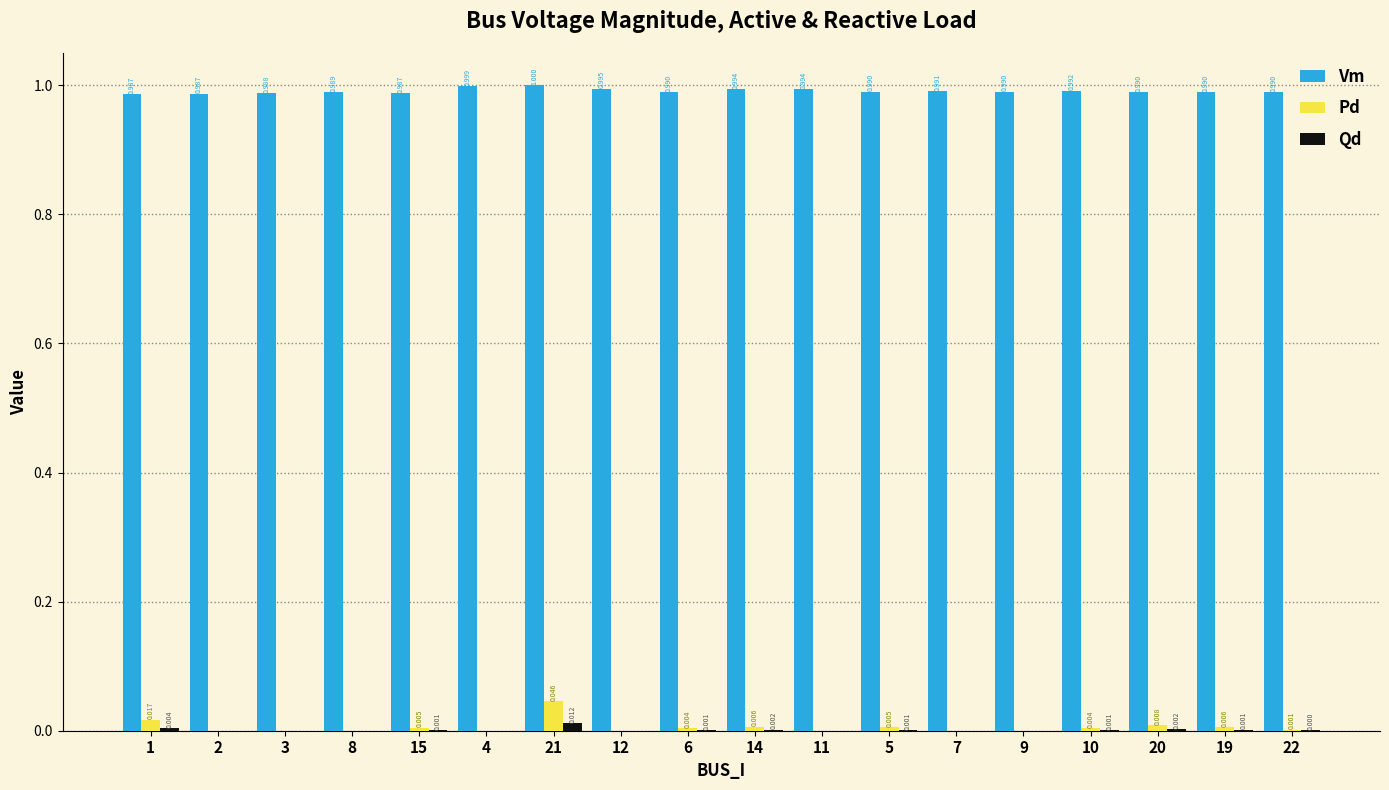

How many groups of bars are there?

18